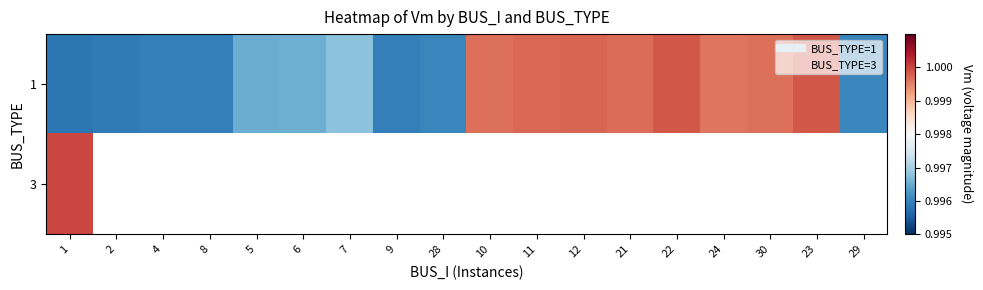

Which series has the largest total across all categories?

1